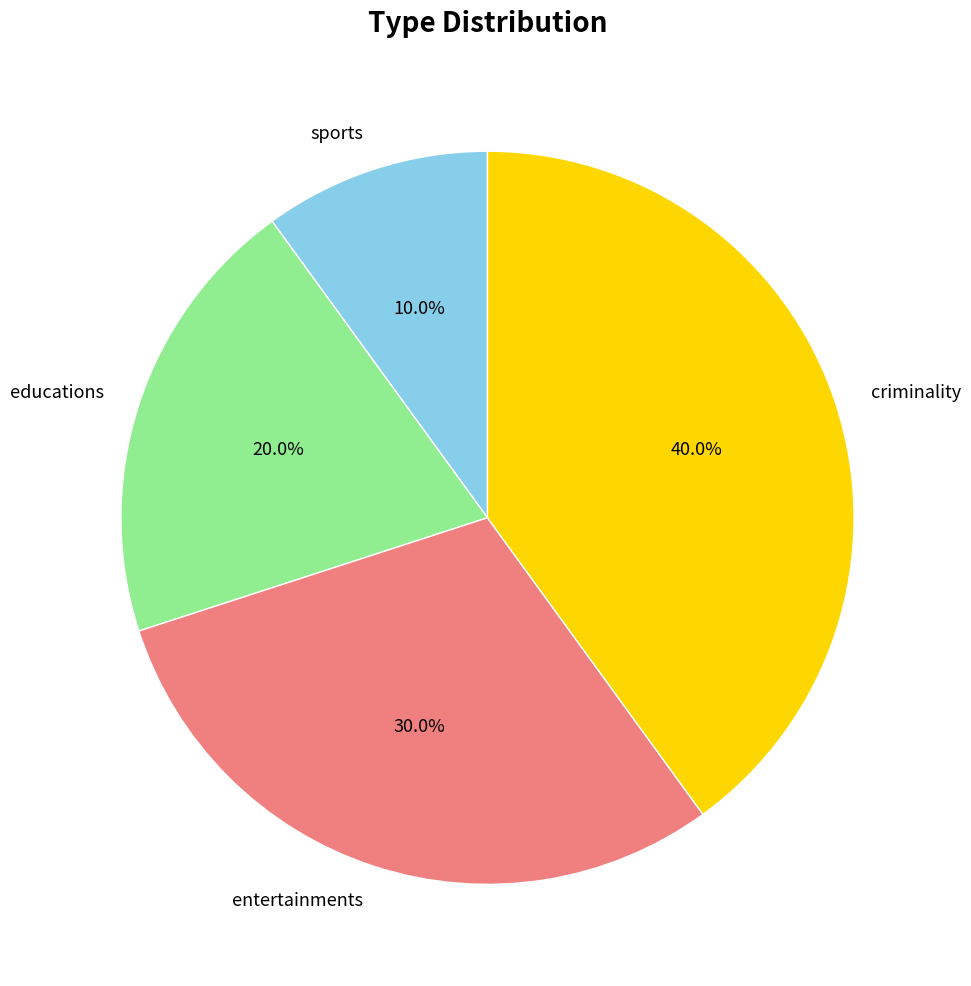

Which slice is the largest?

criminality